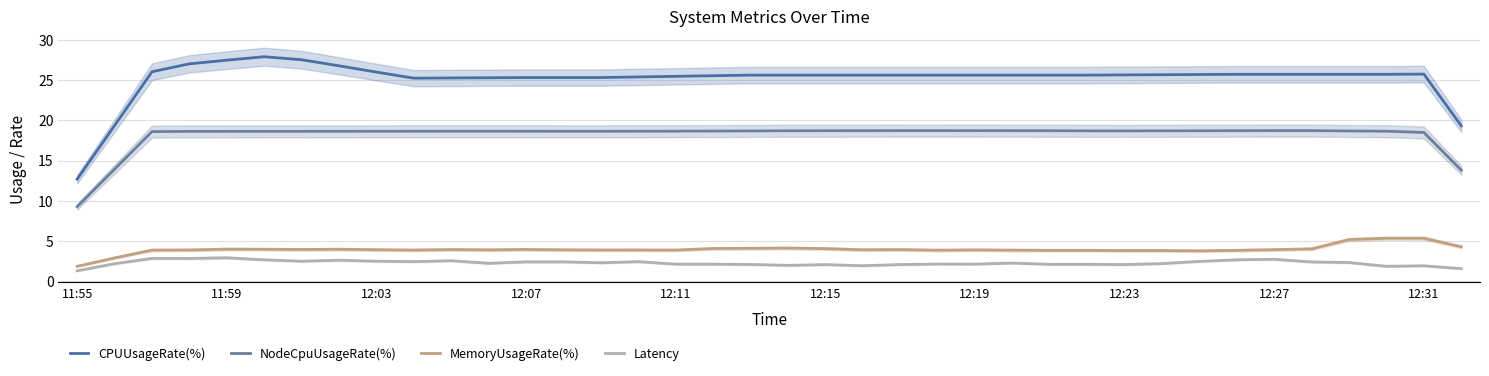

True or false: Latency and CPUUsageRate(%) intersect in this chart.

False